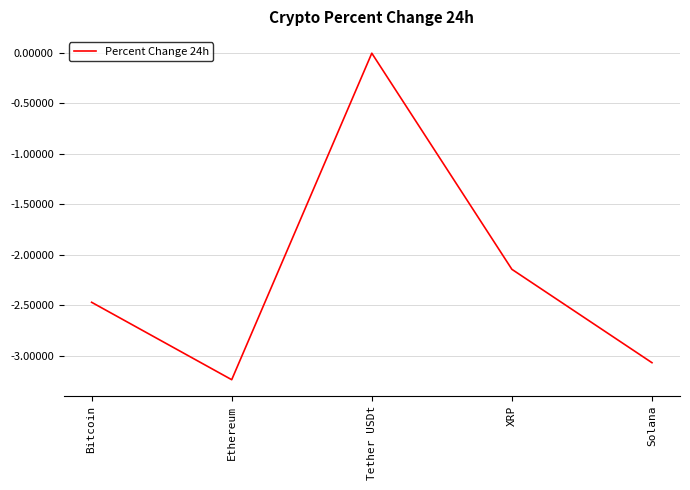

At which label is the value closest to -1?

Tether USDt